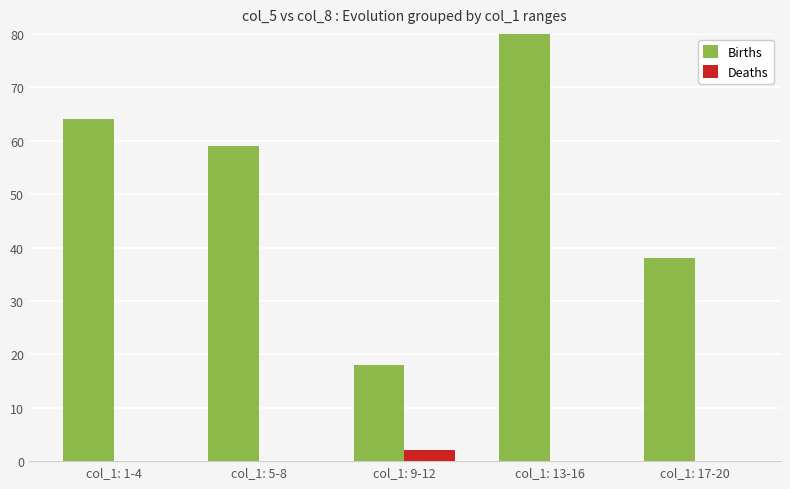

Reading right to left, what are all the values shown in this chart?

Births: 38	81	18	59	64
Deaths: 0	0	2	0	0